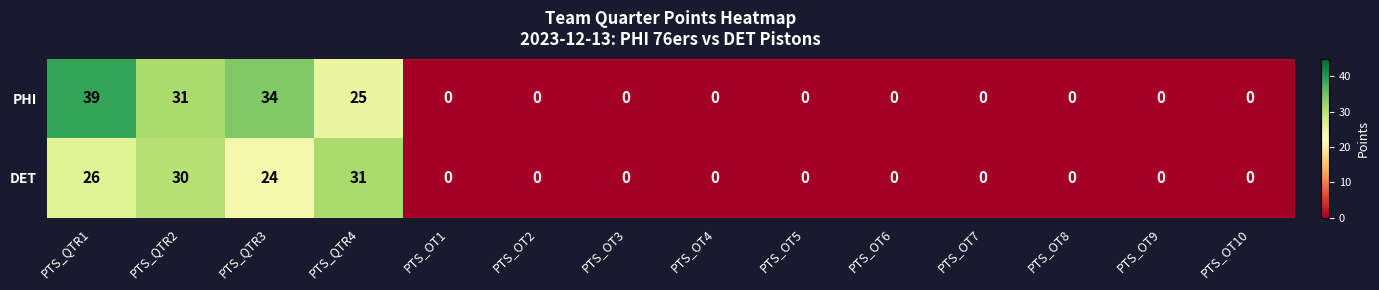

Is the value of DET at PTS_OT3 greater than the value of PHI at PTS_QTR4?

No